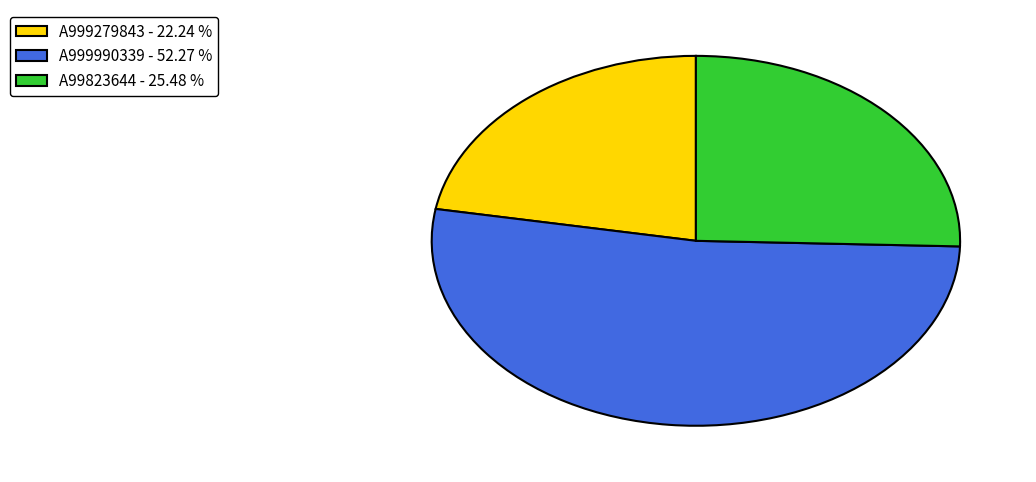

Count the number of slices in the pie.

3